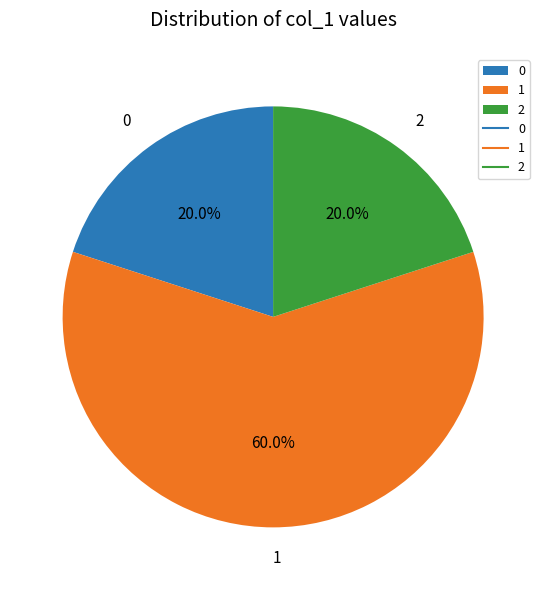

What is the largest slice in the pie chart?

1